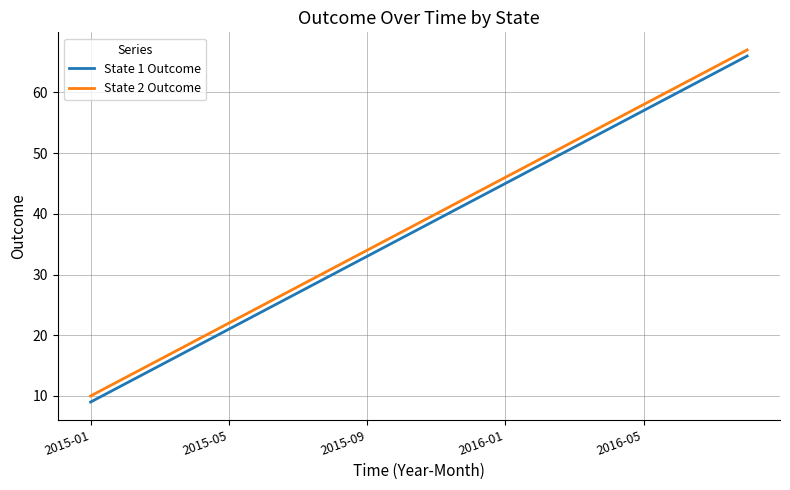

What is the difference between the maximum and minimum values in the State 1 Outcome series?

57